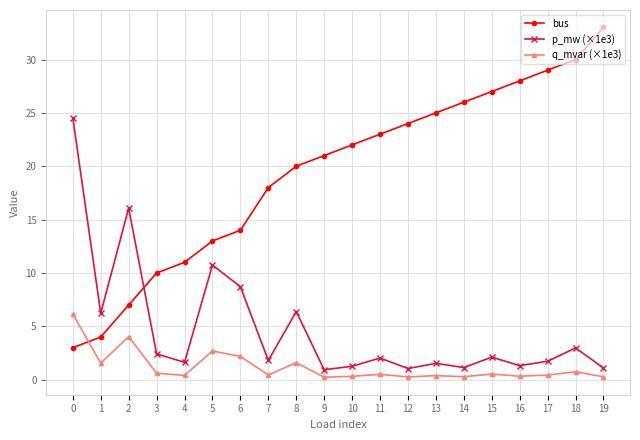

Does the chart display data point markers on the line(s)?

Yes